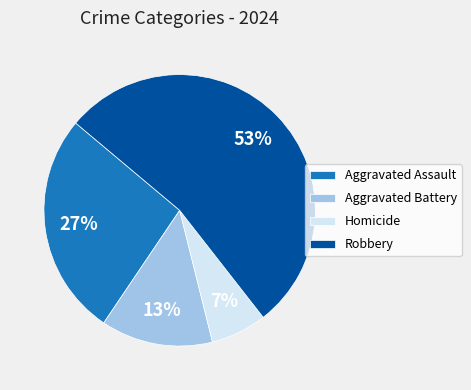

How many segments does this pie chart have?

4